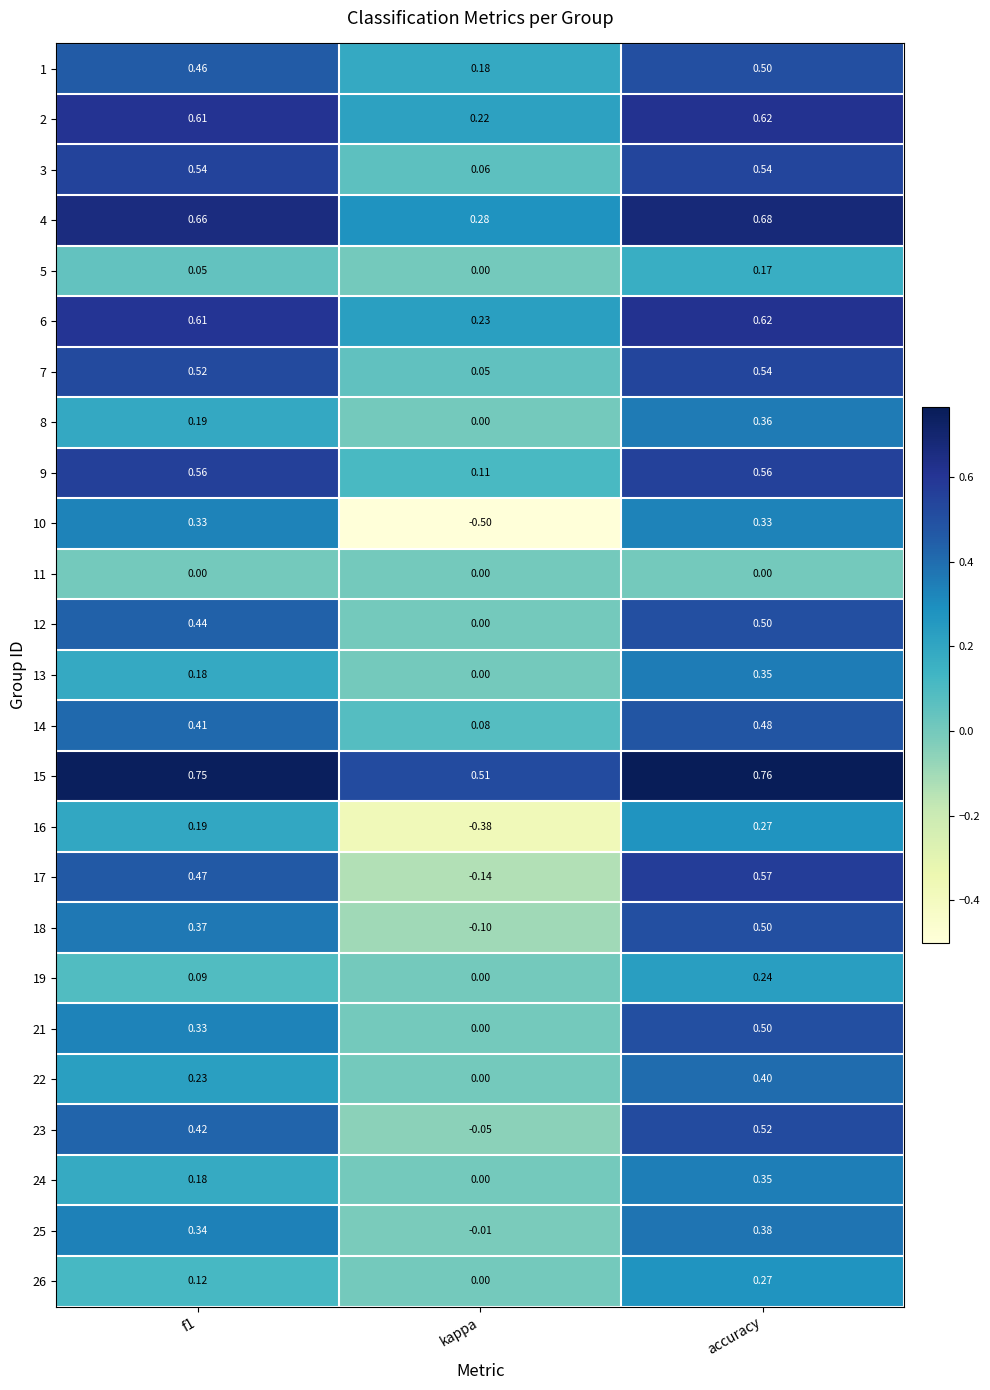

Where is 18 nearest to the value 0?

kappa